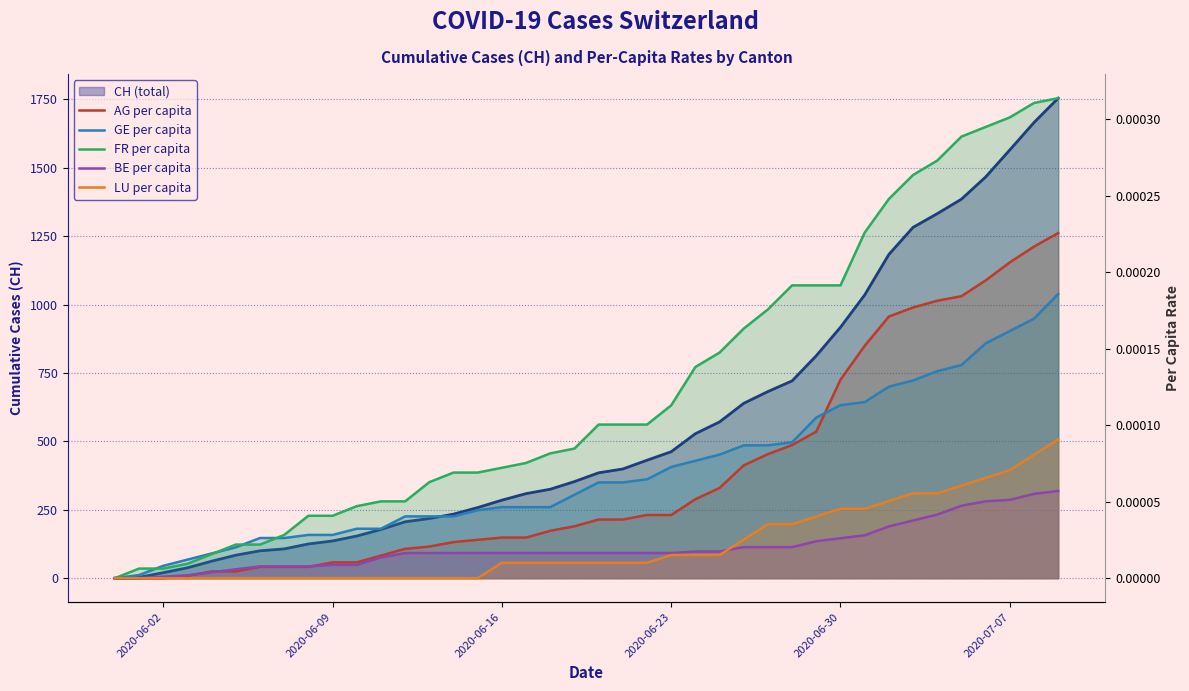

Is the value of FR per capita at 10 greater than the value of GE per capita at 30?

No